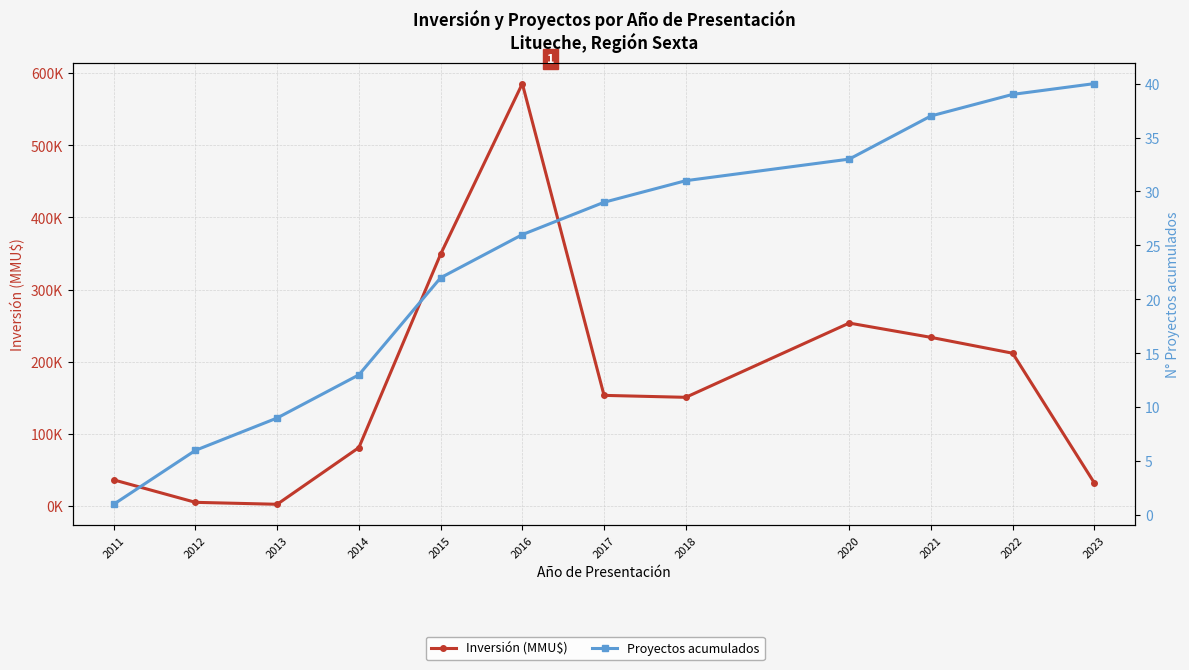

Where does the Inversión (MMU$) series first go above 153220?

2015